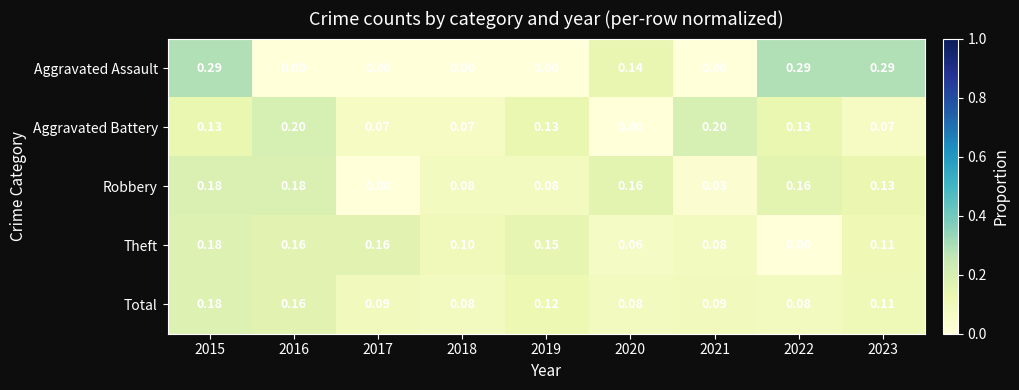

Which series has the largest range (max minus min)?

Aggravated Assault